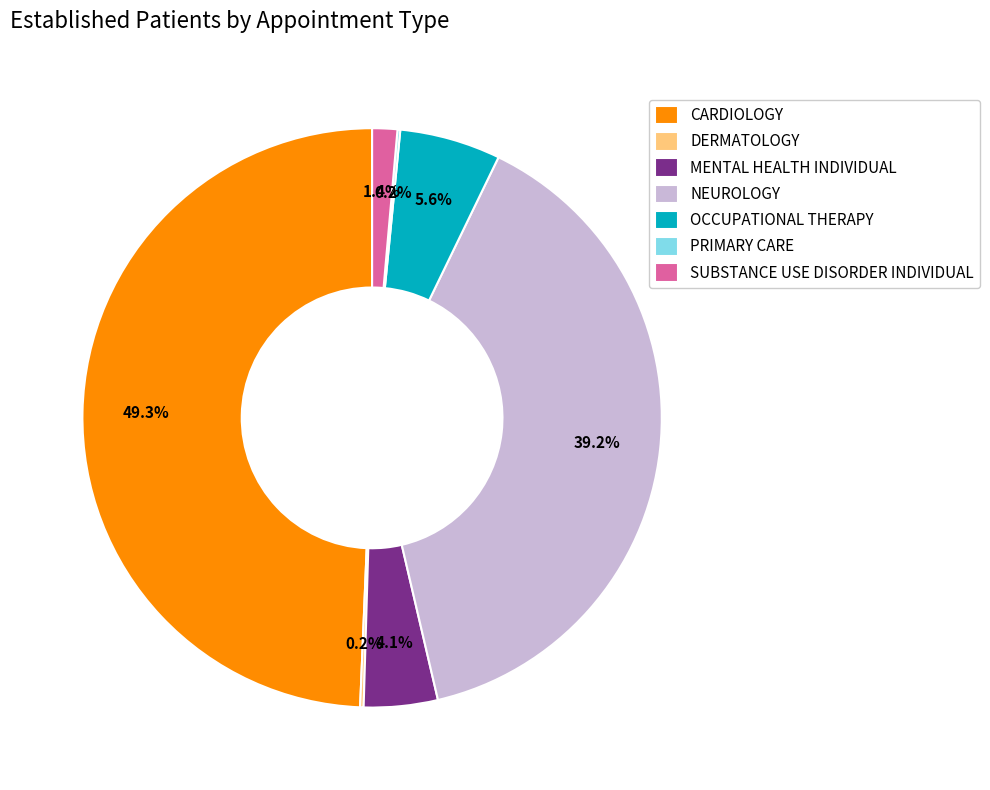

The MENTAL HEALTH INDIVIDUAL slice represents 4% of the pie. True or false?

True